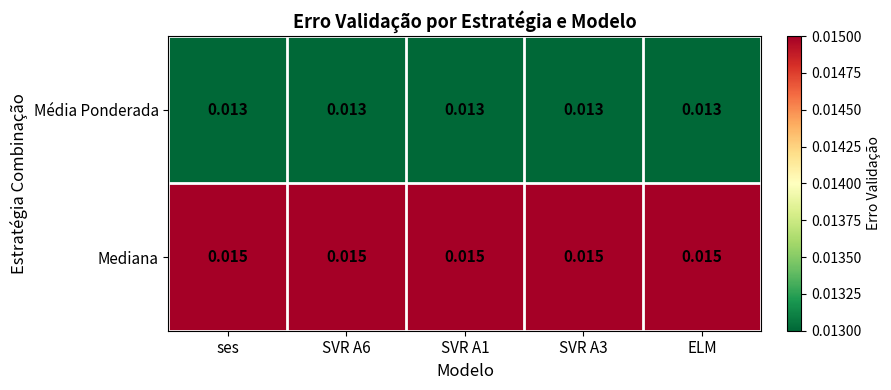

List the series in order of their overall mean, highest first.

Mediana, Média Ponderada